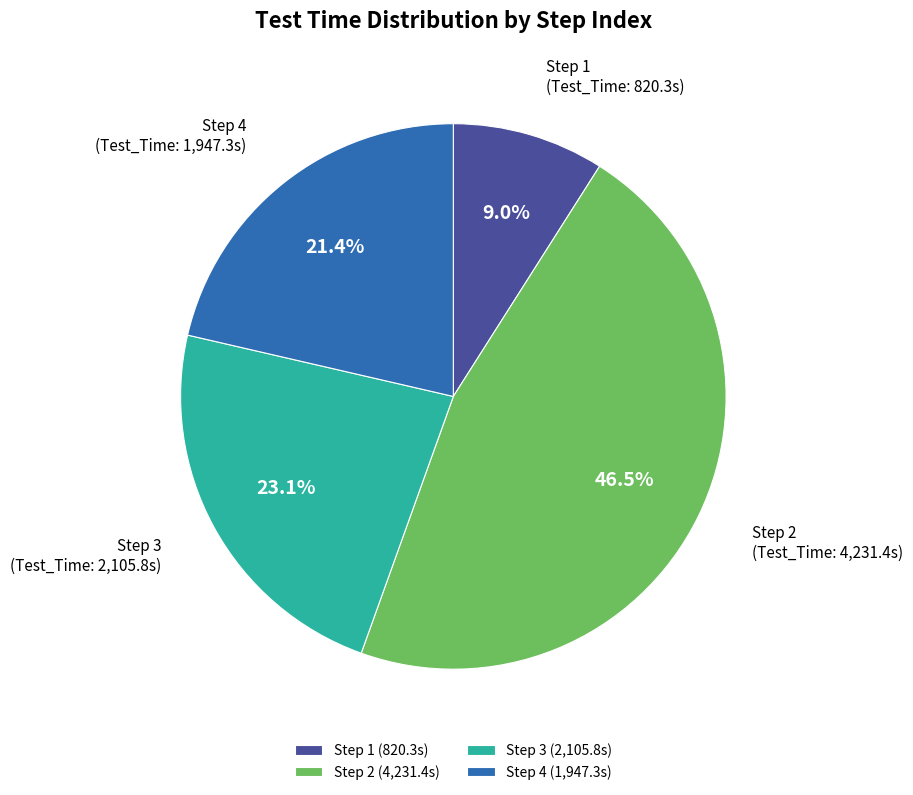

Is there a majority slice in this chart?

No